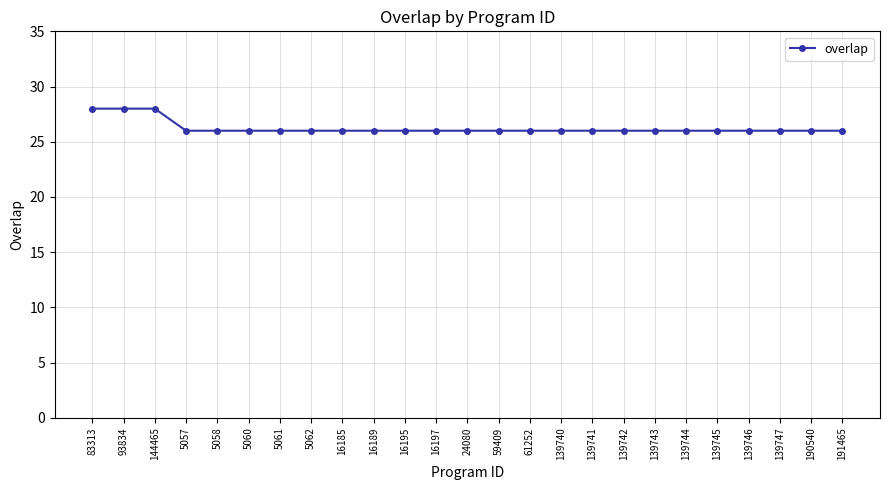

The value at 93834 is 46. True or false?

False